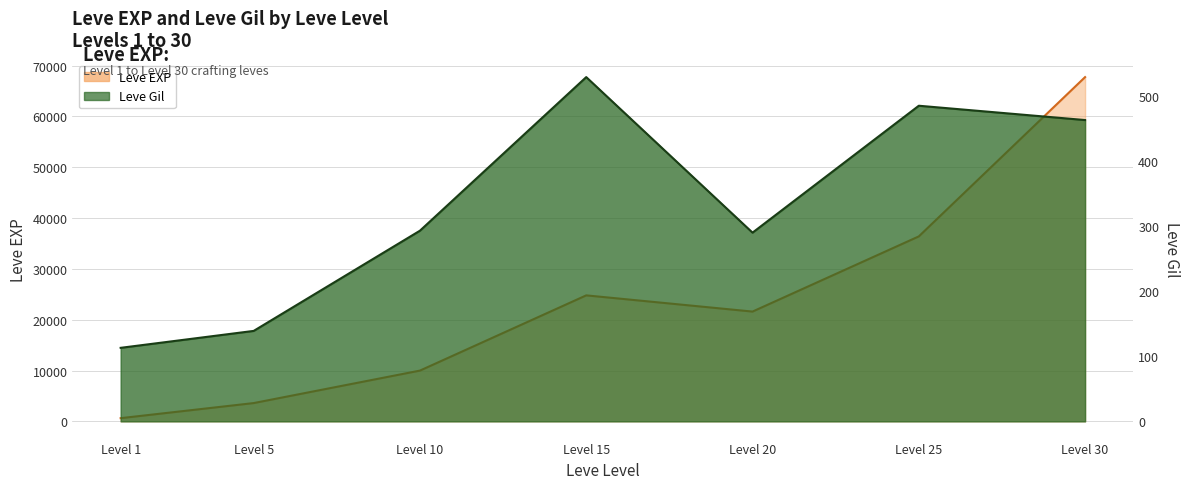

What is the difference between the maximum and minimum values in the Leve Gil series?

416